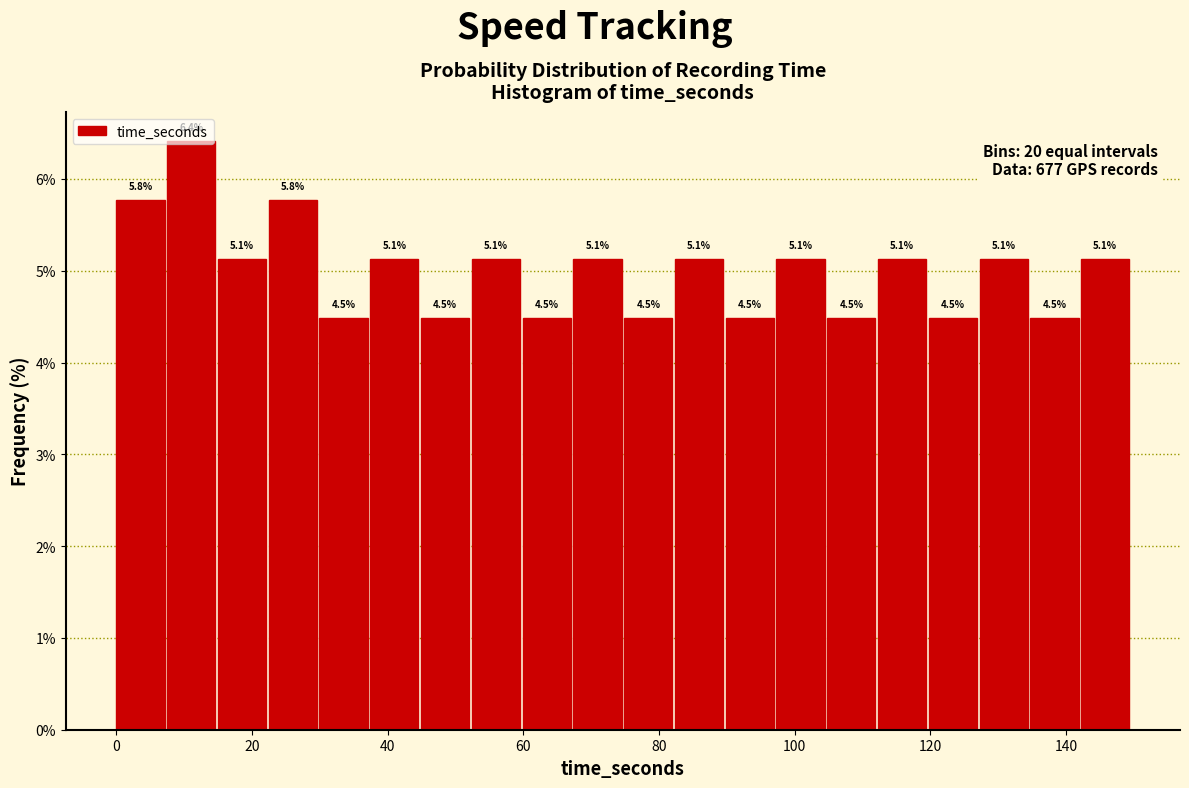

Read against the x-axis, roughly where is the centre of the tallest bar?

12